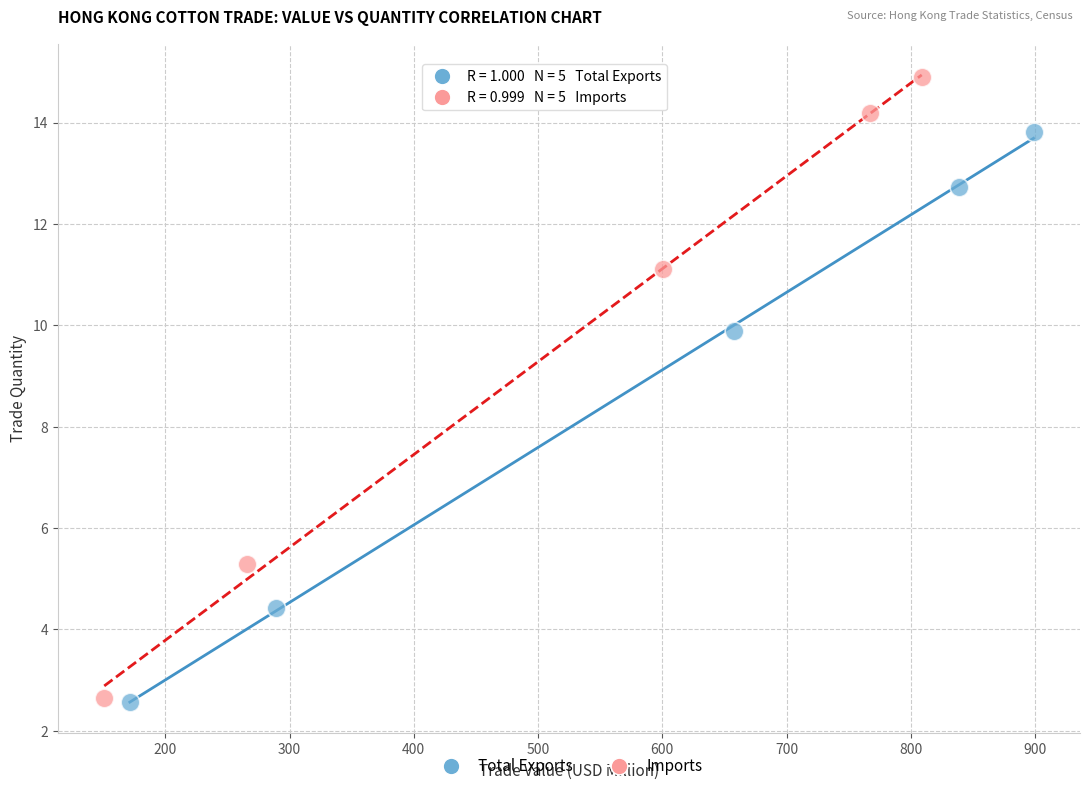

Which series has the largest Y range (max minus min)?

Imports